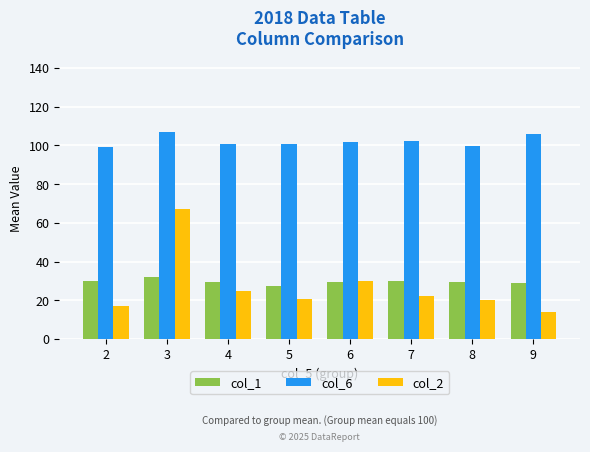

Rank the series by their maximum value, from highest to lowest.

col_6, col_2, col_1